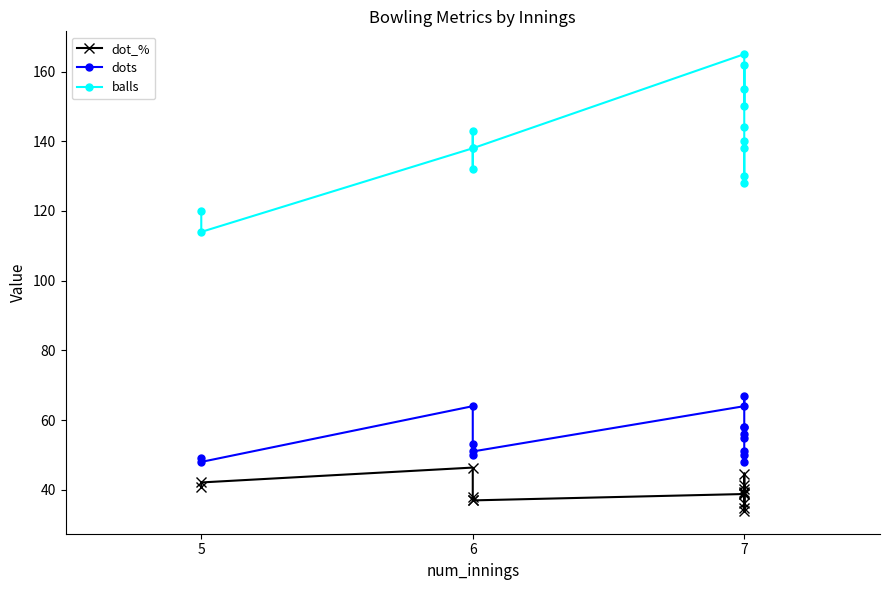

Rank the series by their maximum value, from lowest to highest.

dot_%, dots, balls